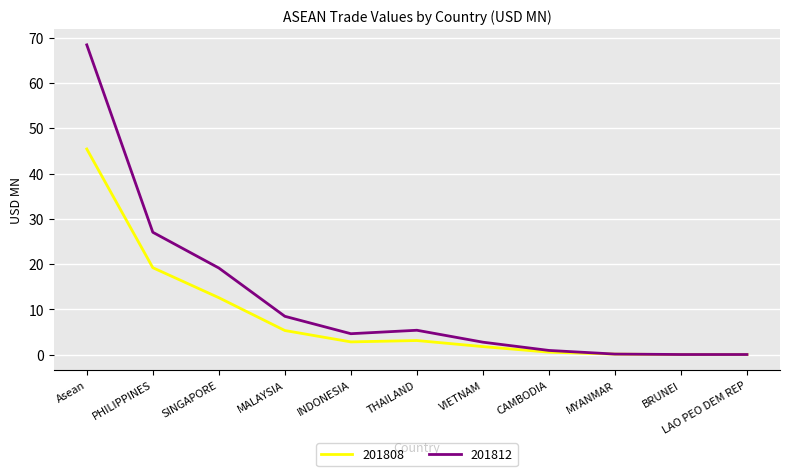

Rank the series by their maximum value, from lowest to highest.

201808, 201812